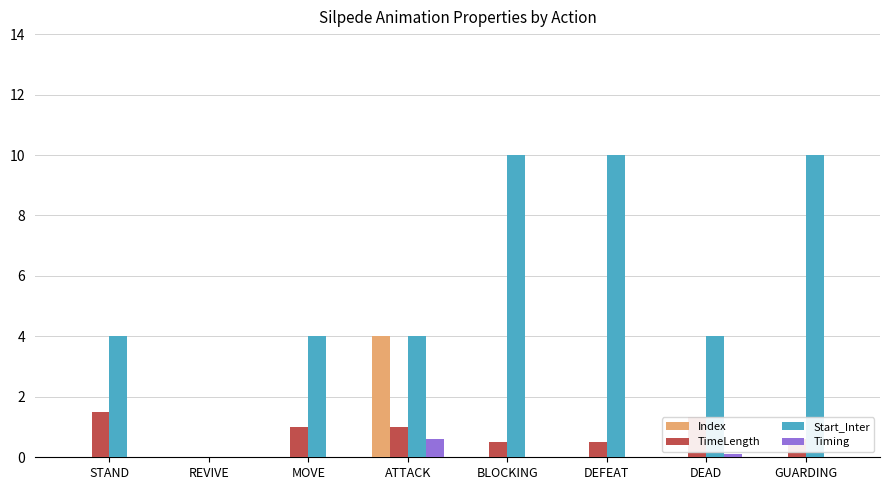

What is the total value across all series at BLOCKING?

10.5